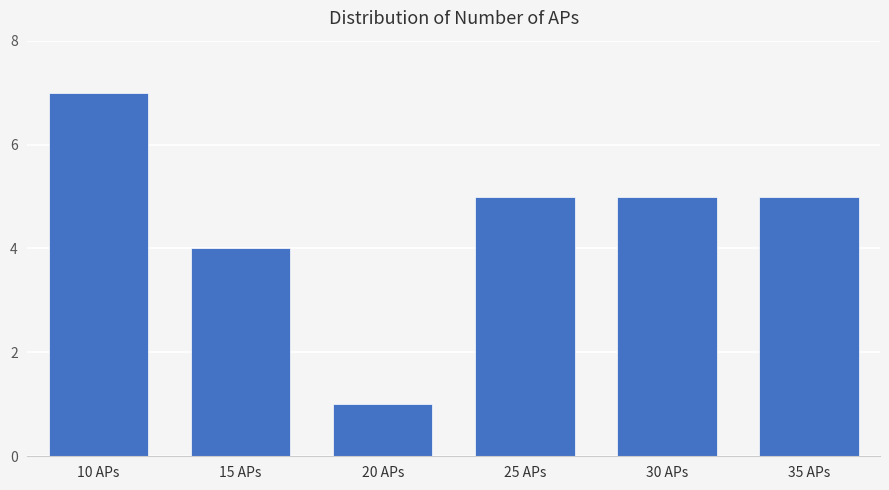

Reading left to right, list all the values displayed in this chart.

10 APs=7	15 APs=4	20 APs=1	25 APs=5	30 APs=5	35 APs=5